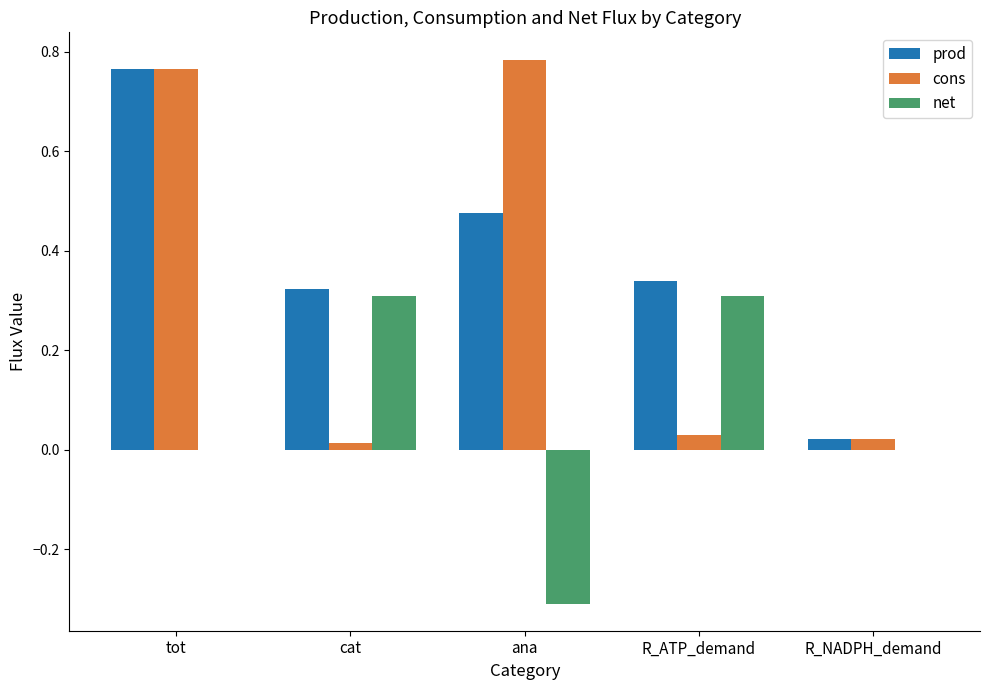

At which label does prod reach its peak?

tot